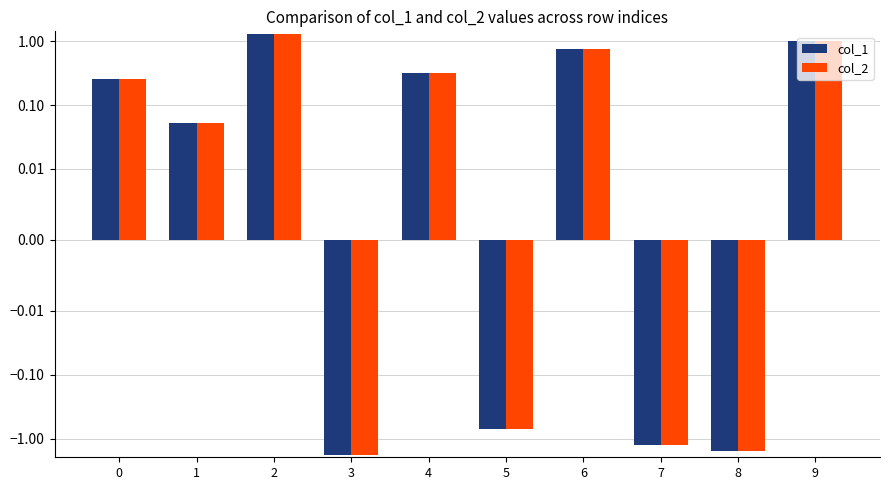

How many values in col_2 are above zero?

6